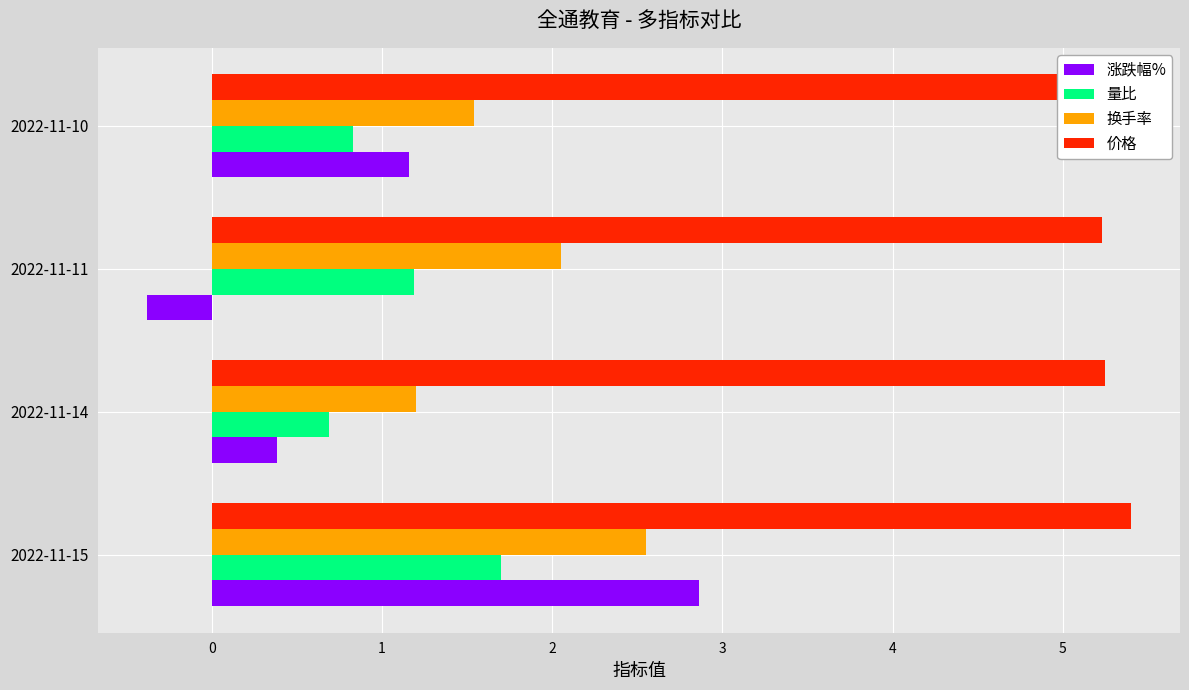

Is it true that 量比 equals 0.9 at 2022-11-15?

False